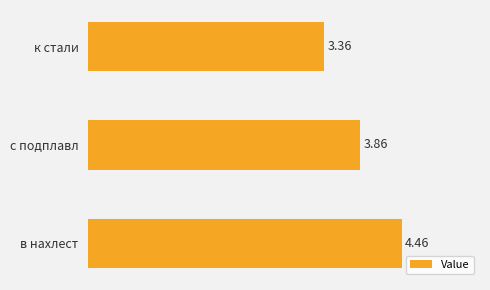

What is the difference between the maximum and minimum values?

1.1